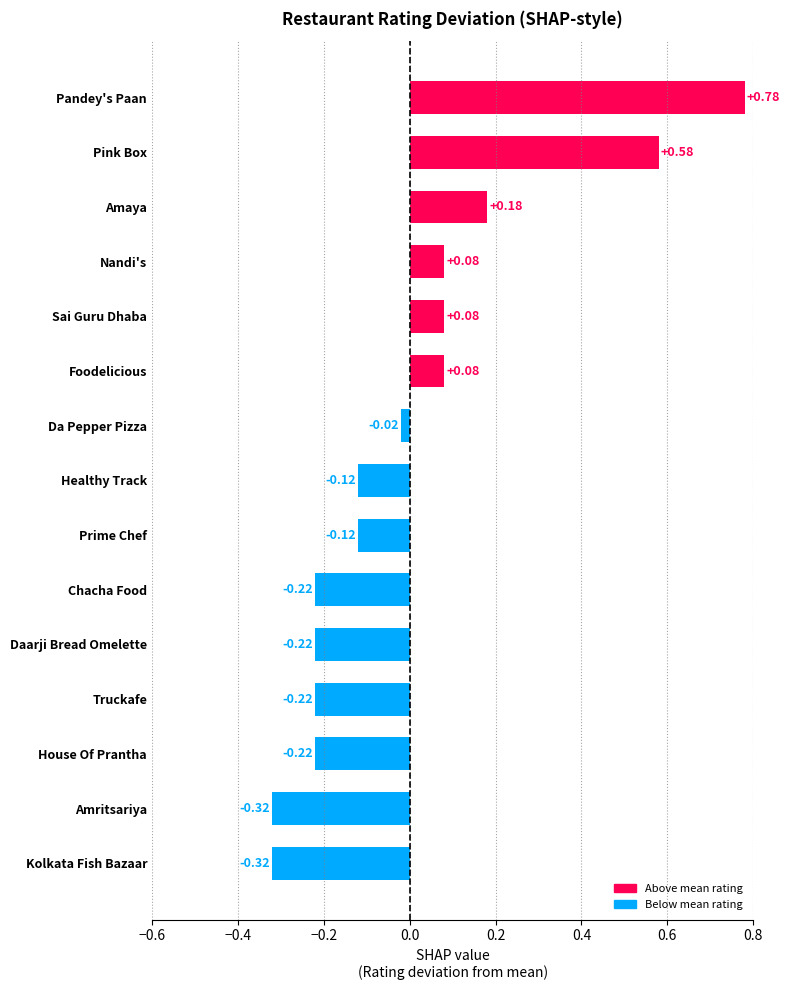

Where is the data nearest to the value 0?

Da Pepper Pizza